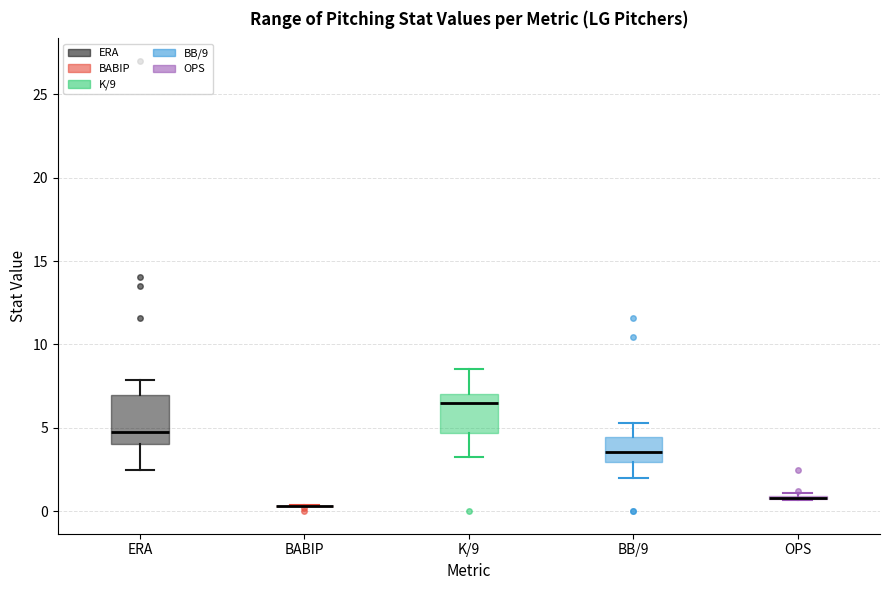

Where does the upper whisker of the box for K/9 end on the y-axis? The values are not printed on the chart, so give them approximately, as read against the axis.

8.5